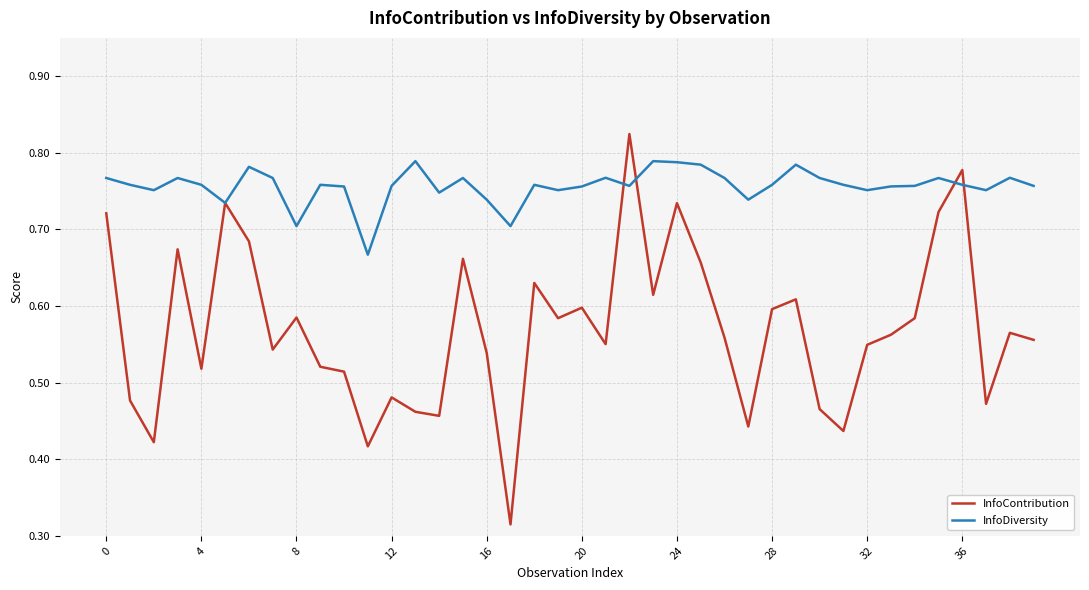

List the series in order of their overall mean, highest first.

InfoDiversity, InfoContribution